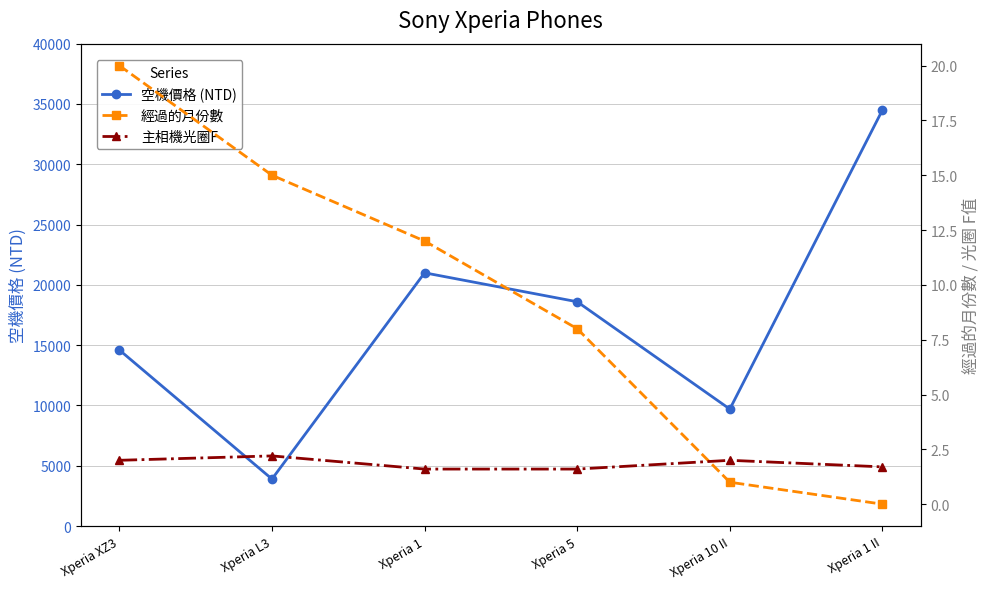

True or false: 主相機光圈F and 空機價格 (NTD) intersect in this chart.

False